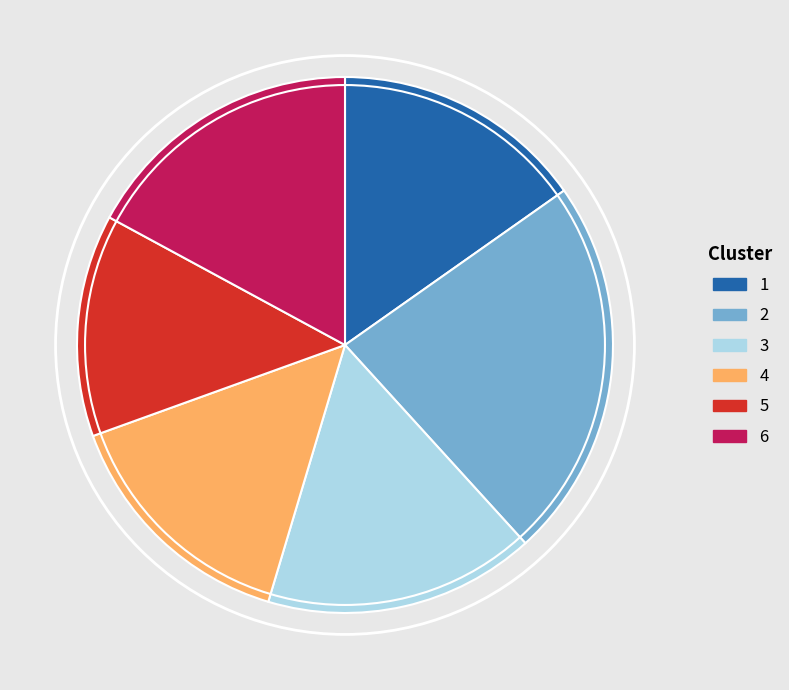

Is it true that 3 is 16% of the pie?

True